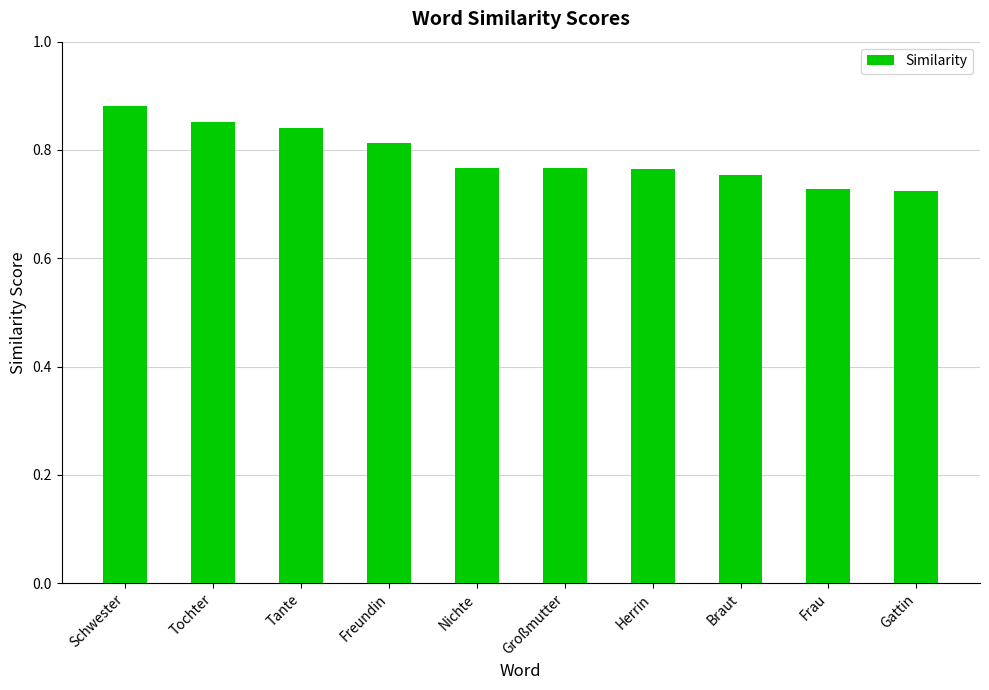

The chart shows a value of 0.4 at Braut. True or false?

False